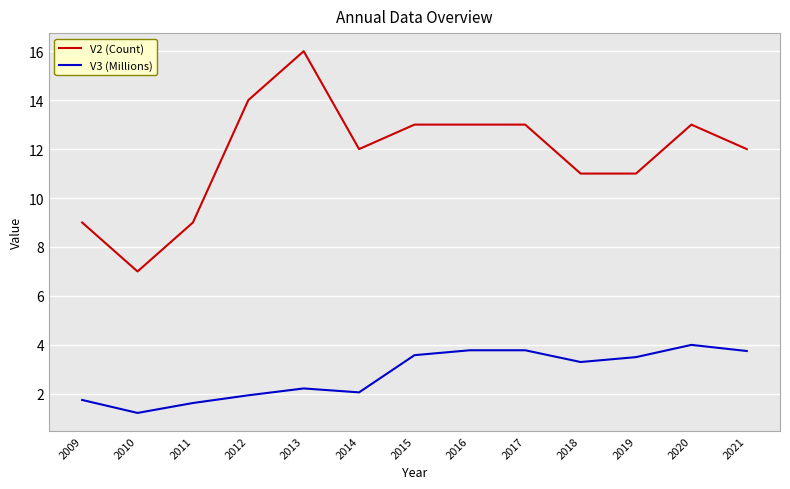

What is the difference between the maximum and second lowest values in the V2 (Count) series?

7.0